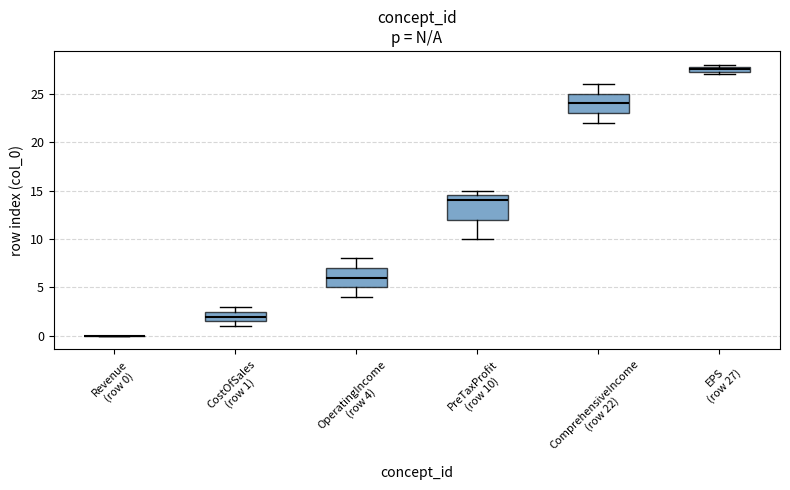

Where is the lower edge of the box for CostOfSales (row 1) on the y-axis? The values are not printed on the chart, so give them approximately, as read against the axis.

1.5